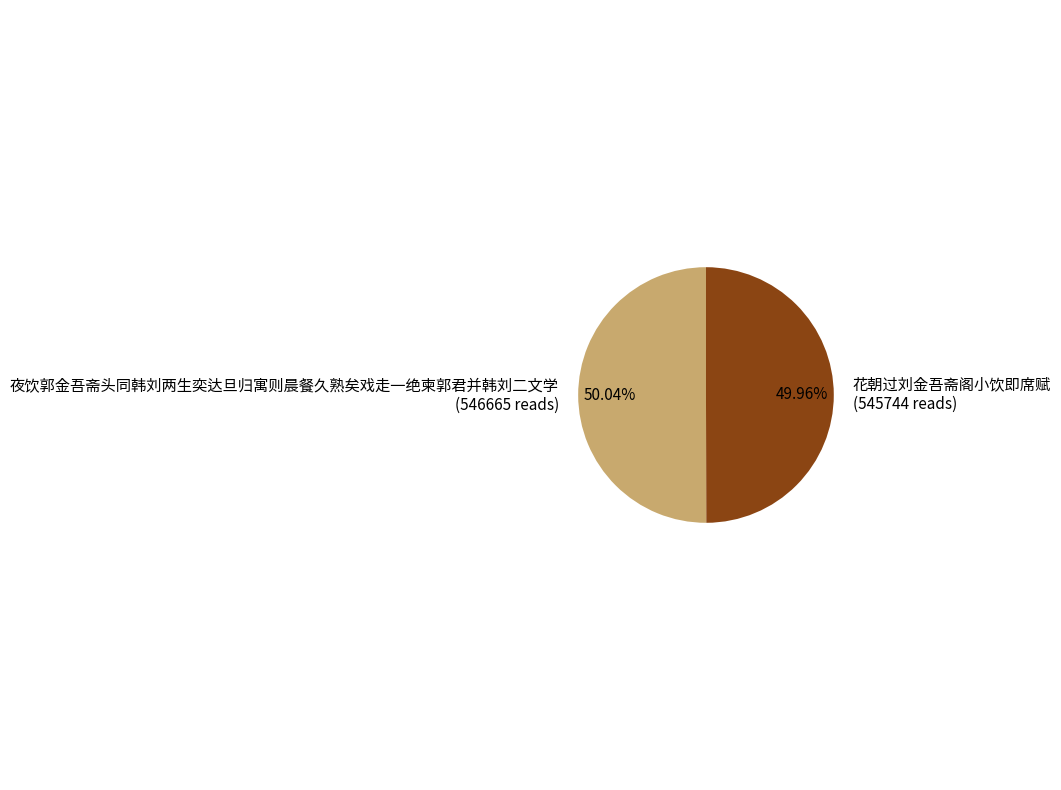

What is the ratio of the value at 花朝过刘金吾斋阁小饮即席赋 (545744 reads) to the value at 夜饮郭金吾斋头同韩刘两生奕达旦归寓则晨餐久熟矣戏走一绝柬郭君并韩刘二文学 (546665 reads)?

1.0